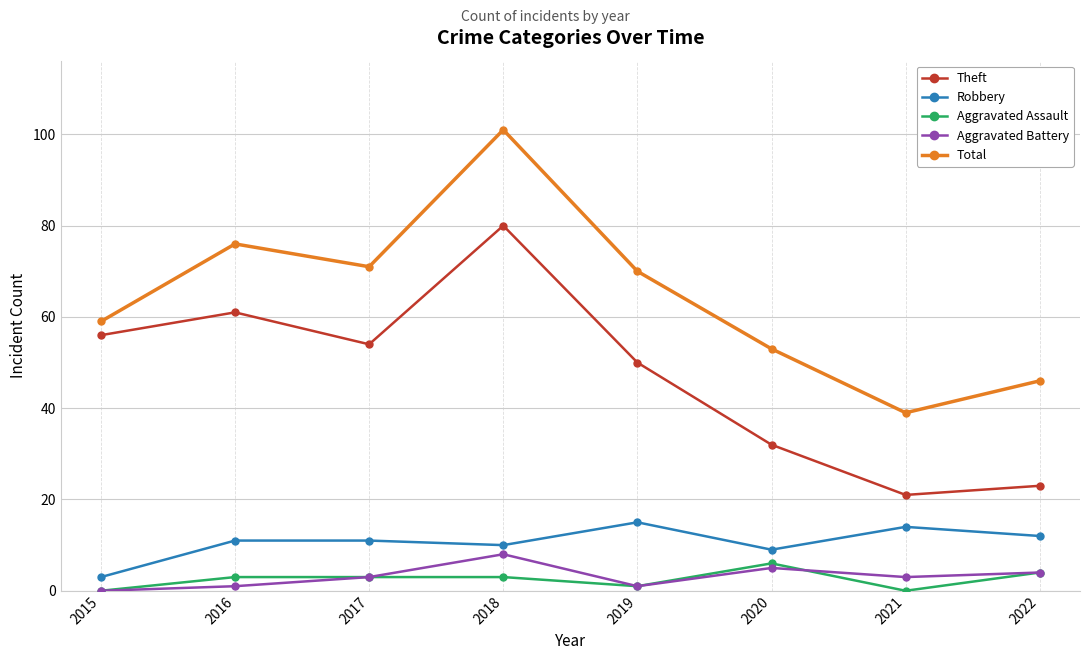

What is the difference between the maximum and second lowest values in the Robbery series?

6